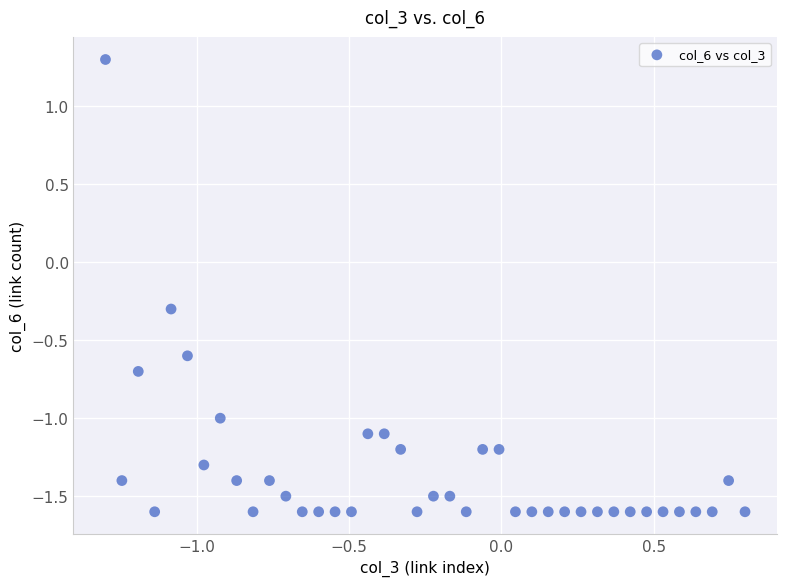

What is the range of Y values (max minus min)?

2.9